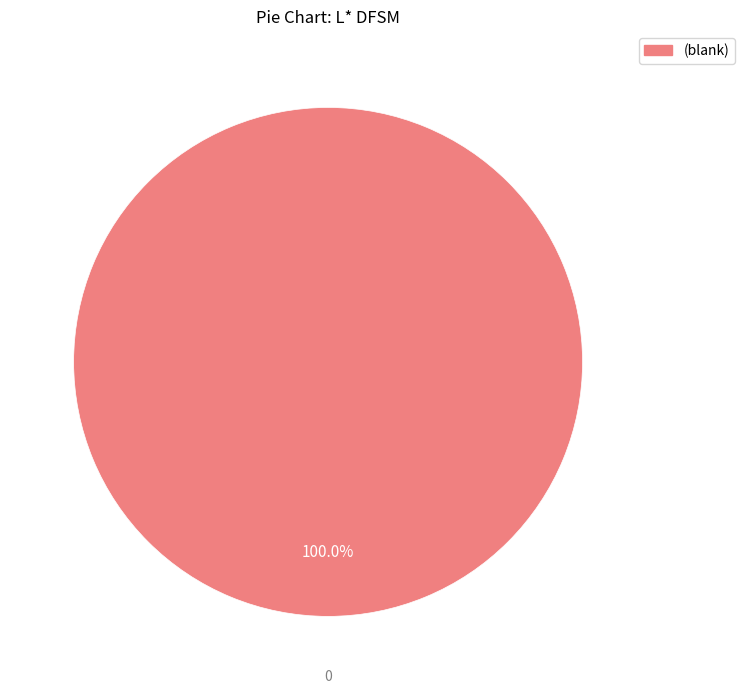

Count the number of slices in the pie.

1